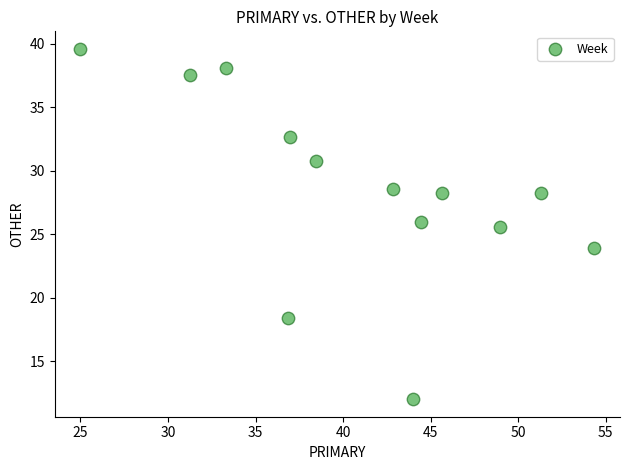

What Y value in the scatter plot is closest to 25?

25.5